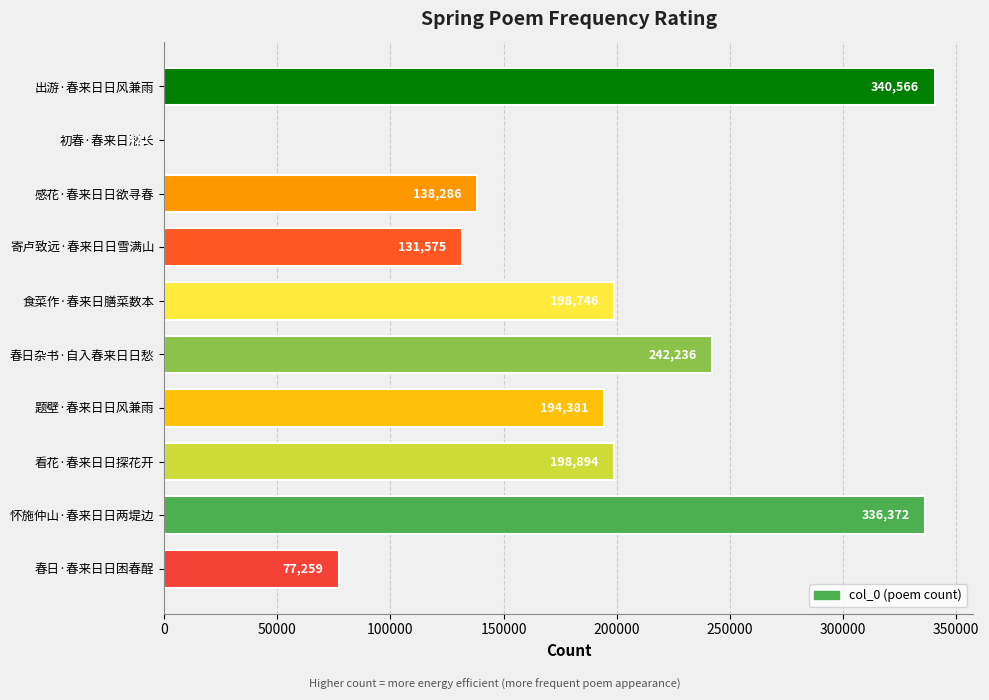

The value at 看花·春来日日探花开 is 317743. True or false?

False